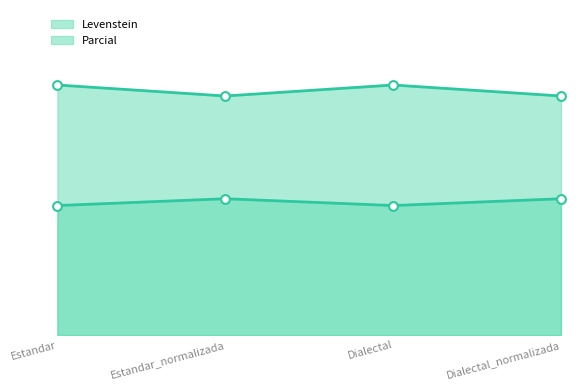

Which series reaches the maximum Y coordinate?

Parcial